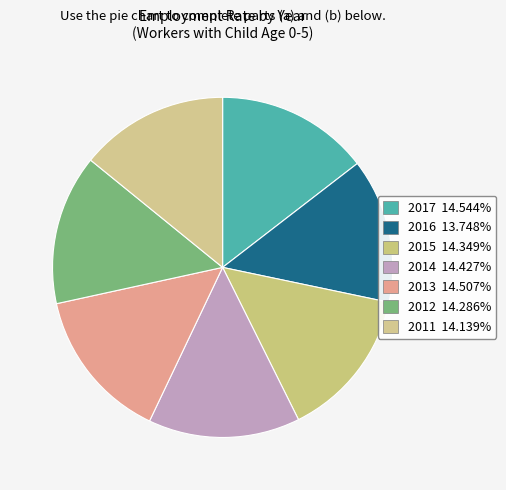

The 2013 slice represents 15% of the pie. True or false?

True